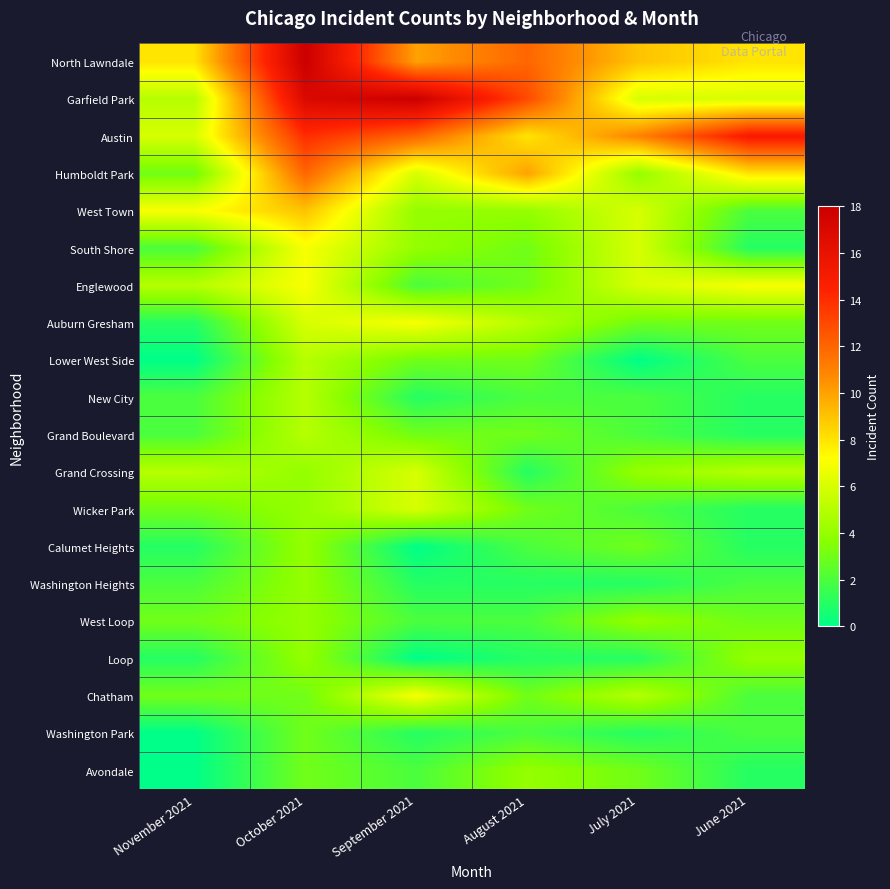

Which series changed the most between October 2021 and August 2021?

North Lawndale